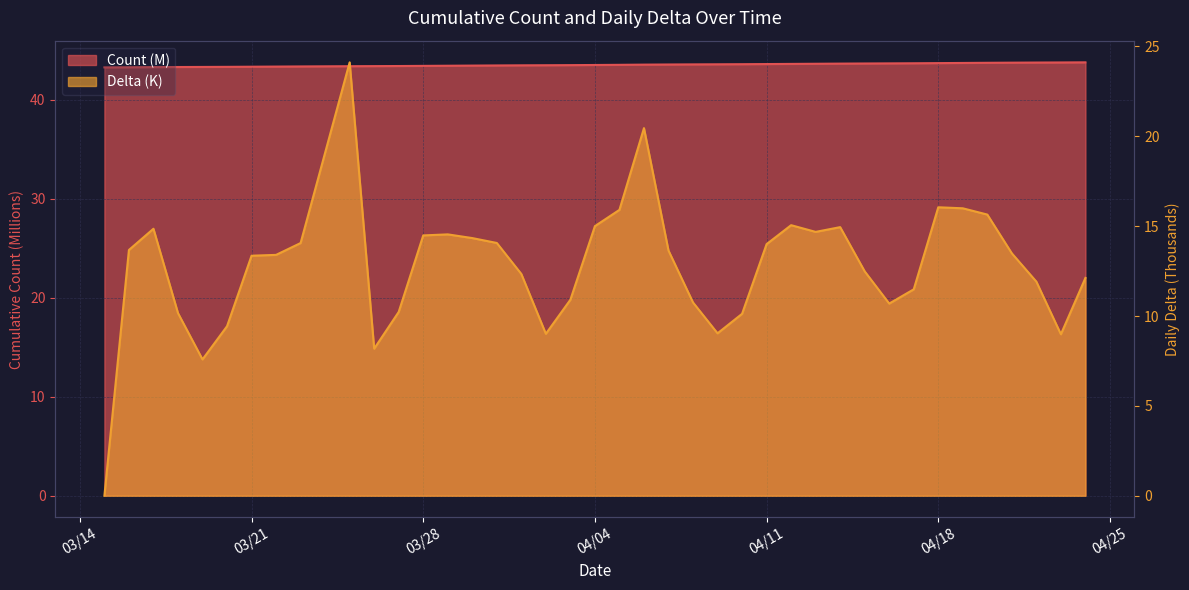

What are all the series names shown in the legend?

Count, Delta